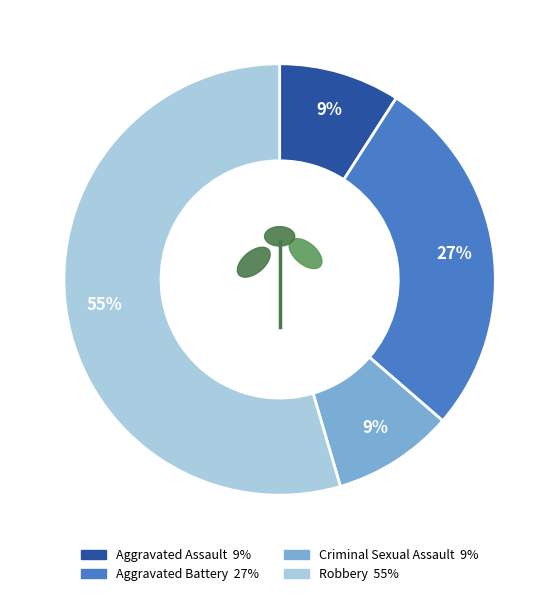

Which slice is the smallest?

Aggravated Assault